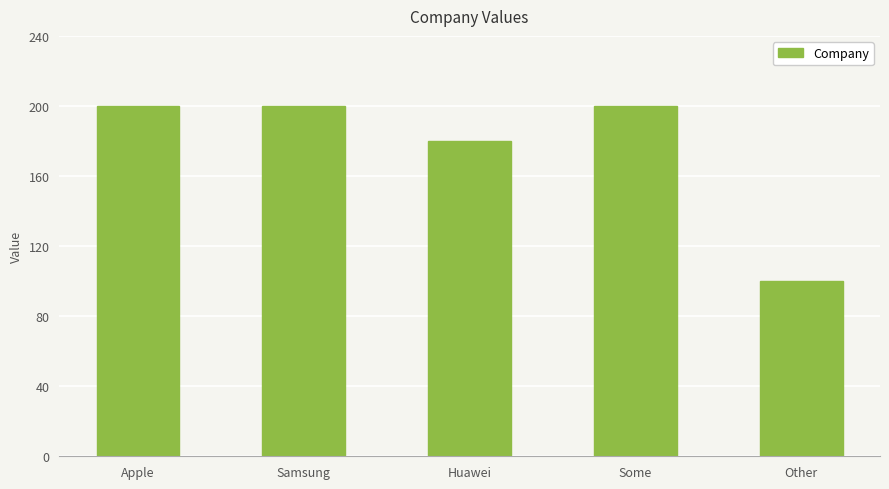

What is the label of the 5th bar from the right?

Apple